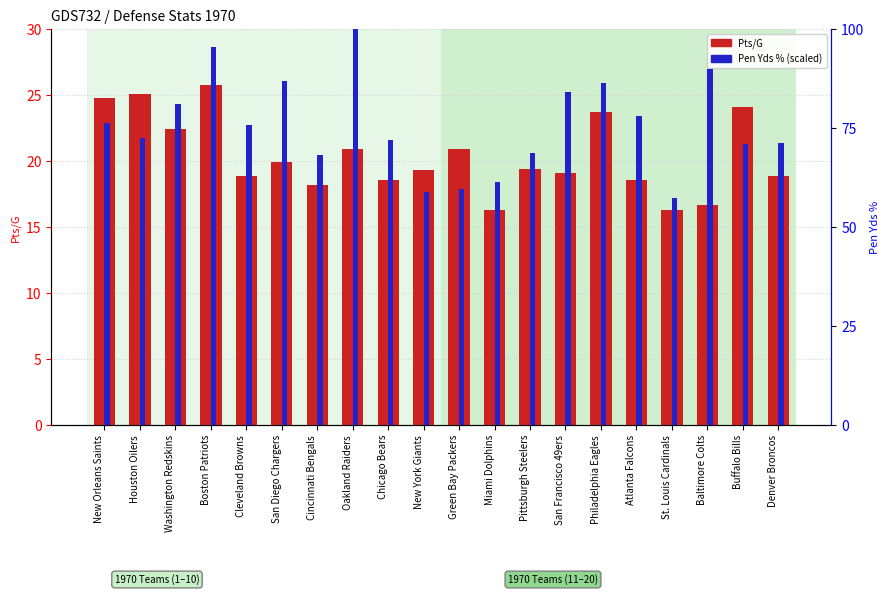

What is the label of the 20th bar from the right?

New Orleans Saints